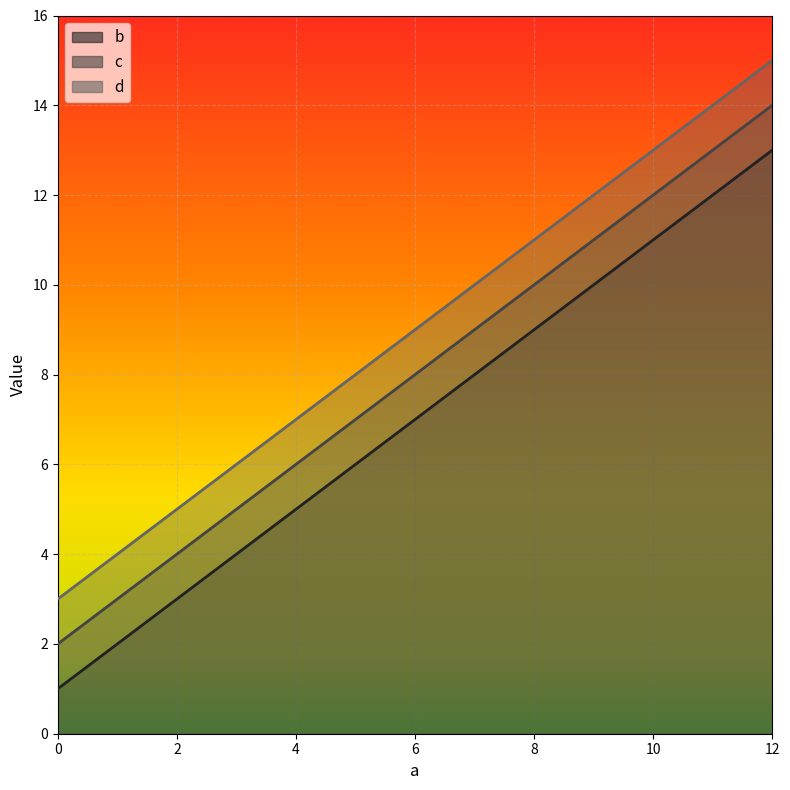

The b series shows 14 at 8. True or false?

False